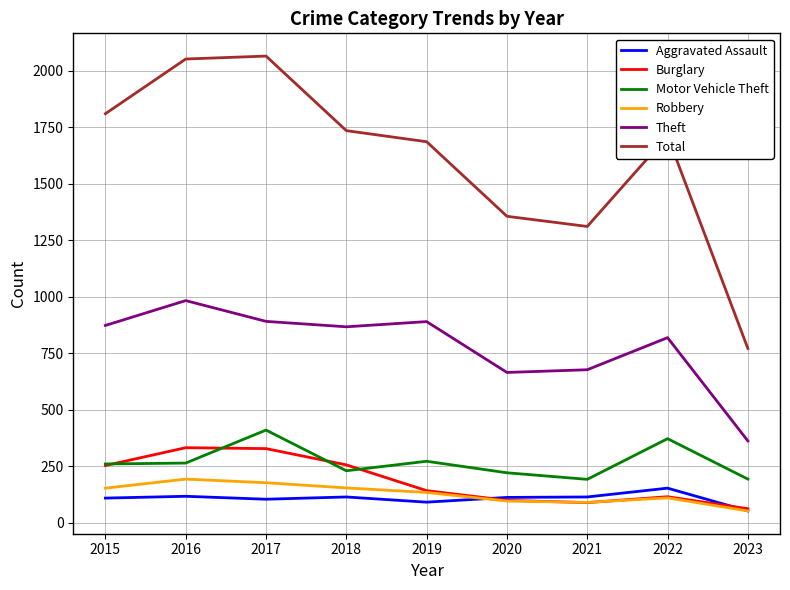

What is the total value across all series at 2021?

2479